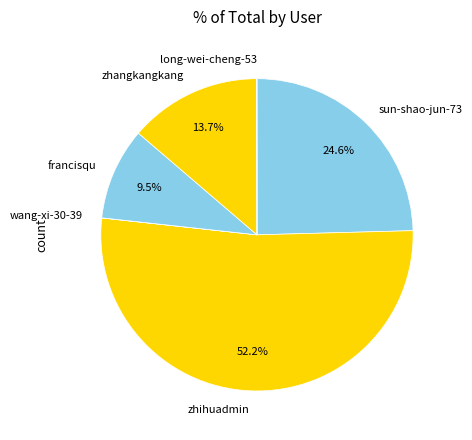

Which category has the biggest portion of the pie?

zhihuadmin